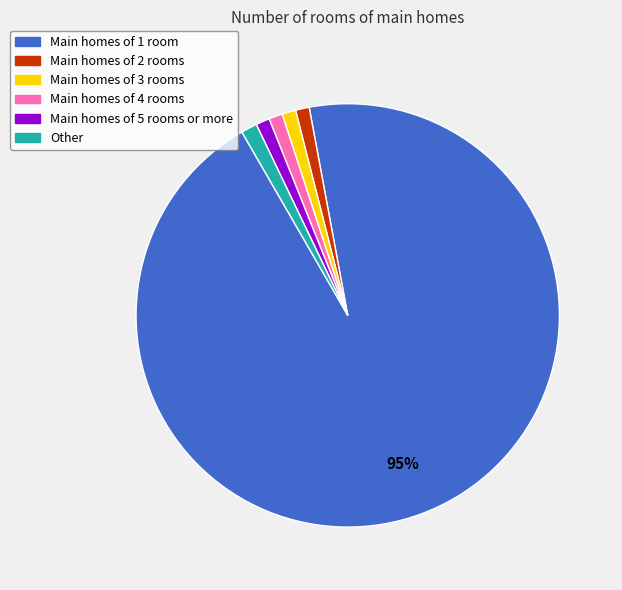

Is there a majority slice in this chart?

Yes